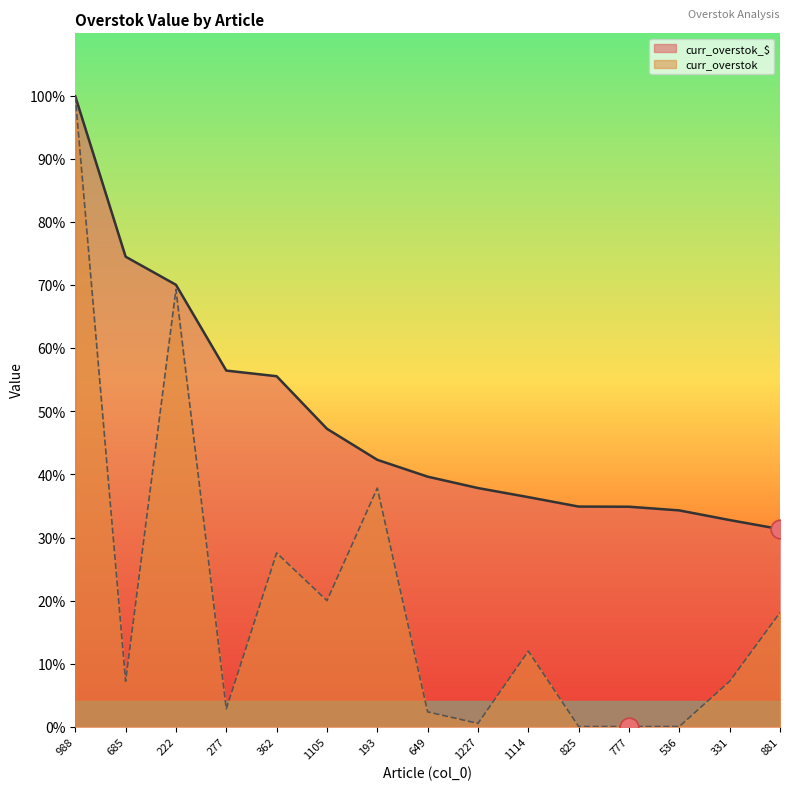

At which category is the sum across all series the highest?

988